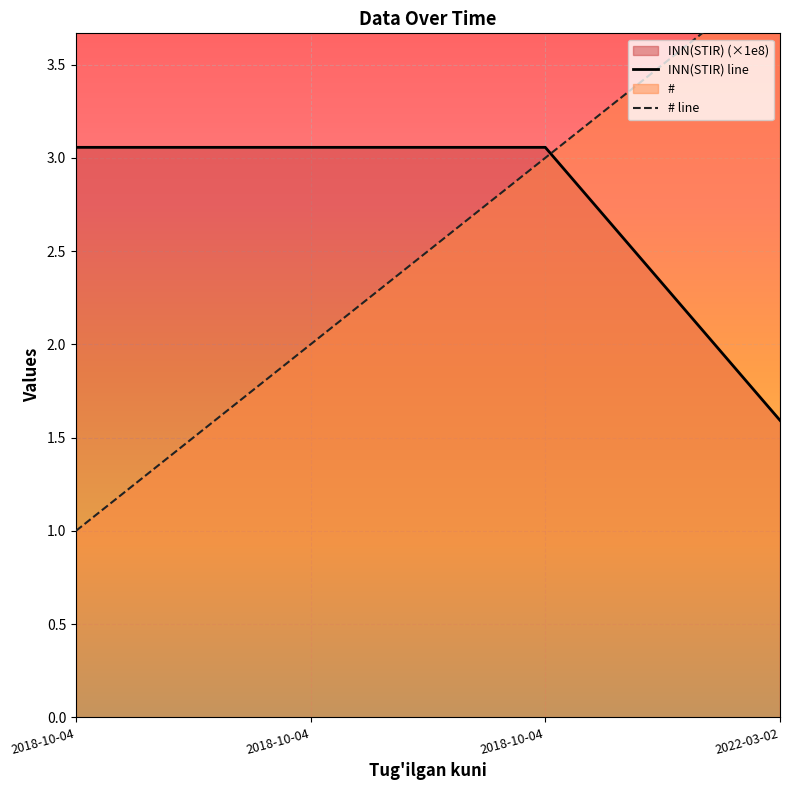

What is the label of the 2nd point from the right?

2018-10-04